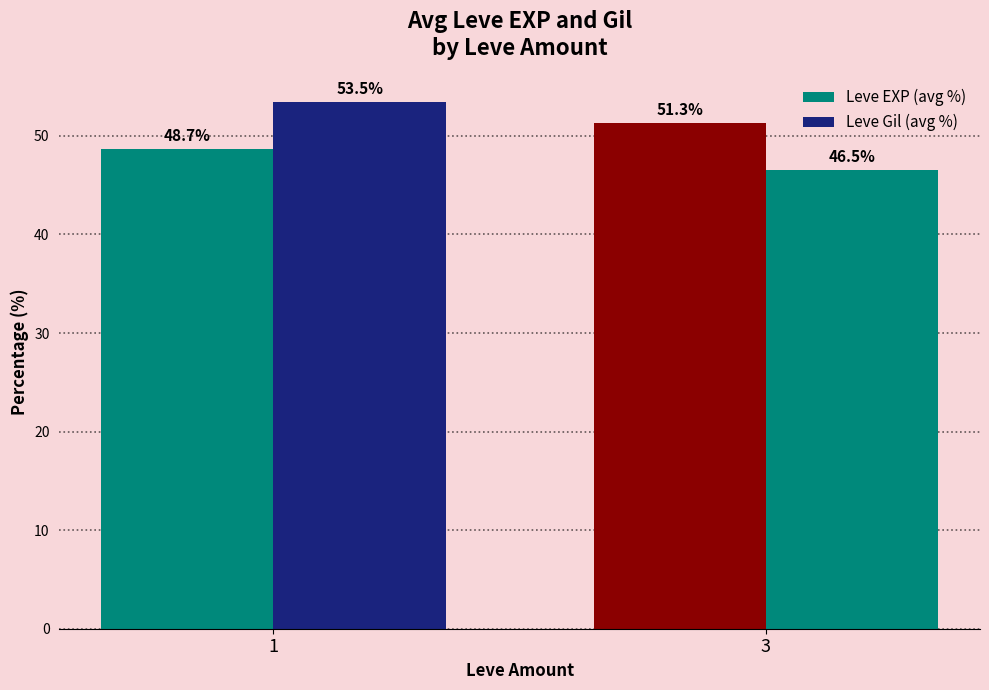

Which series has the largest range (max minus min)?

Leve Gil (avg %)